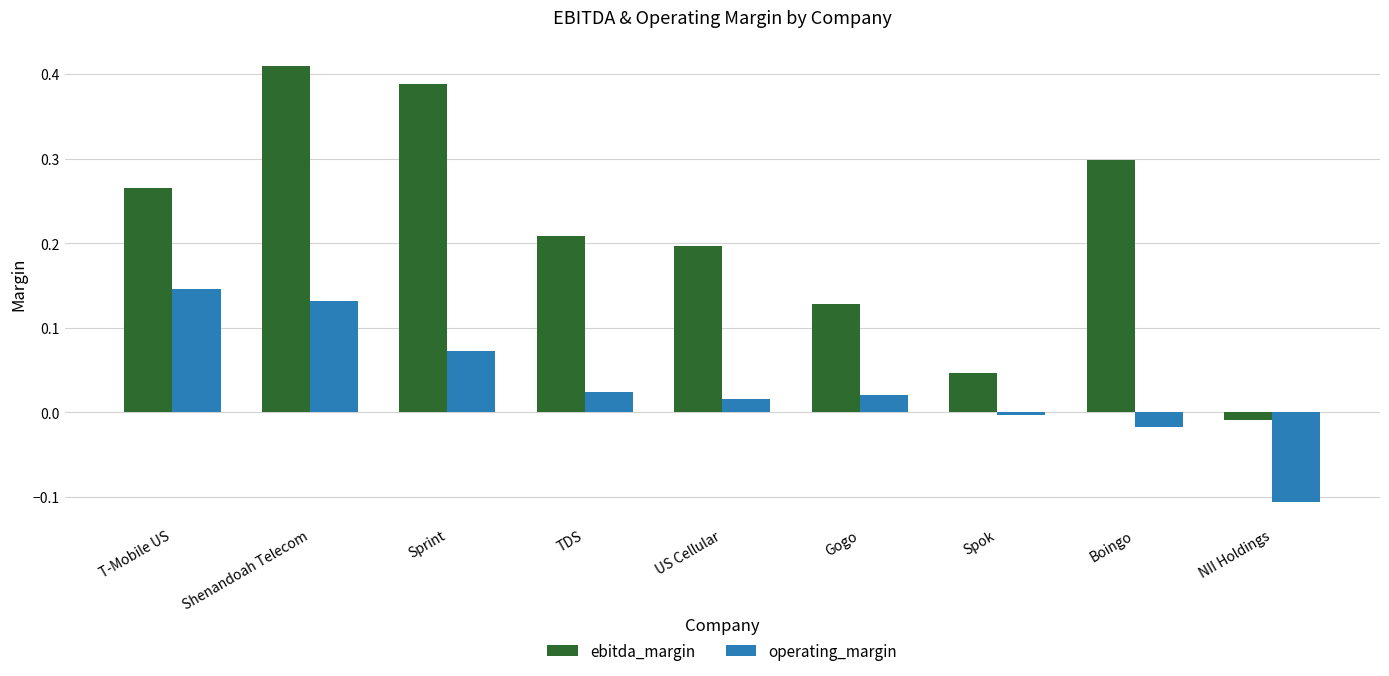

What is the label of the 4th bar from the left?

TDS